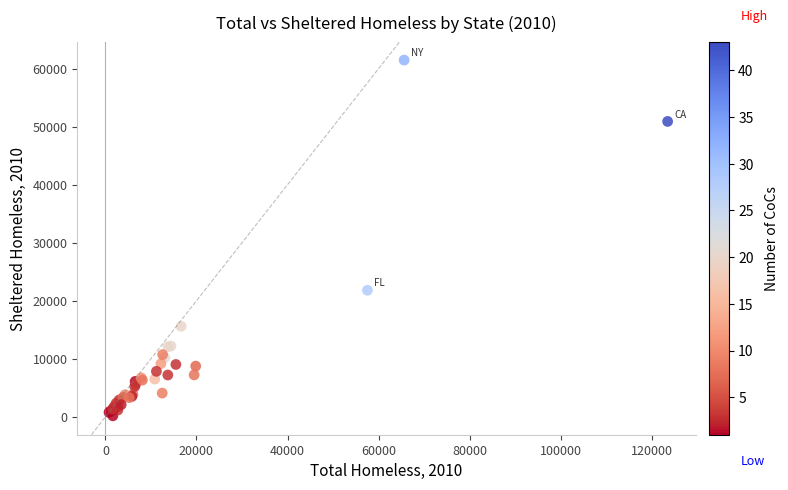

What Y value in the scatter plot is closest to 30824?

21817